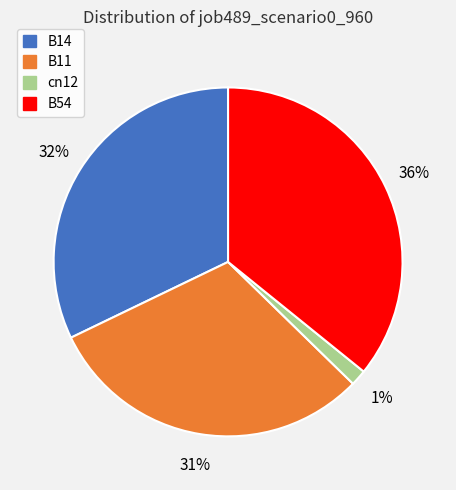

To the nearest percent, what is the average slice percentage?

25%